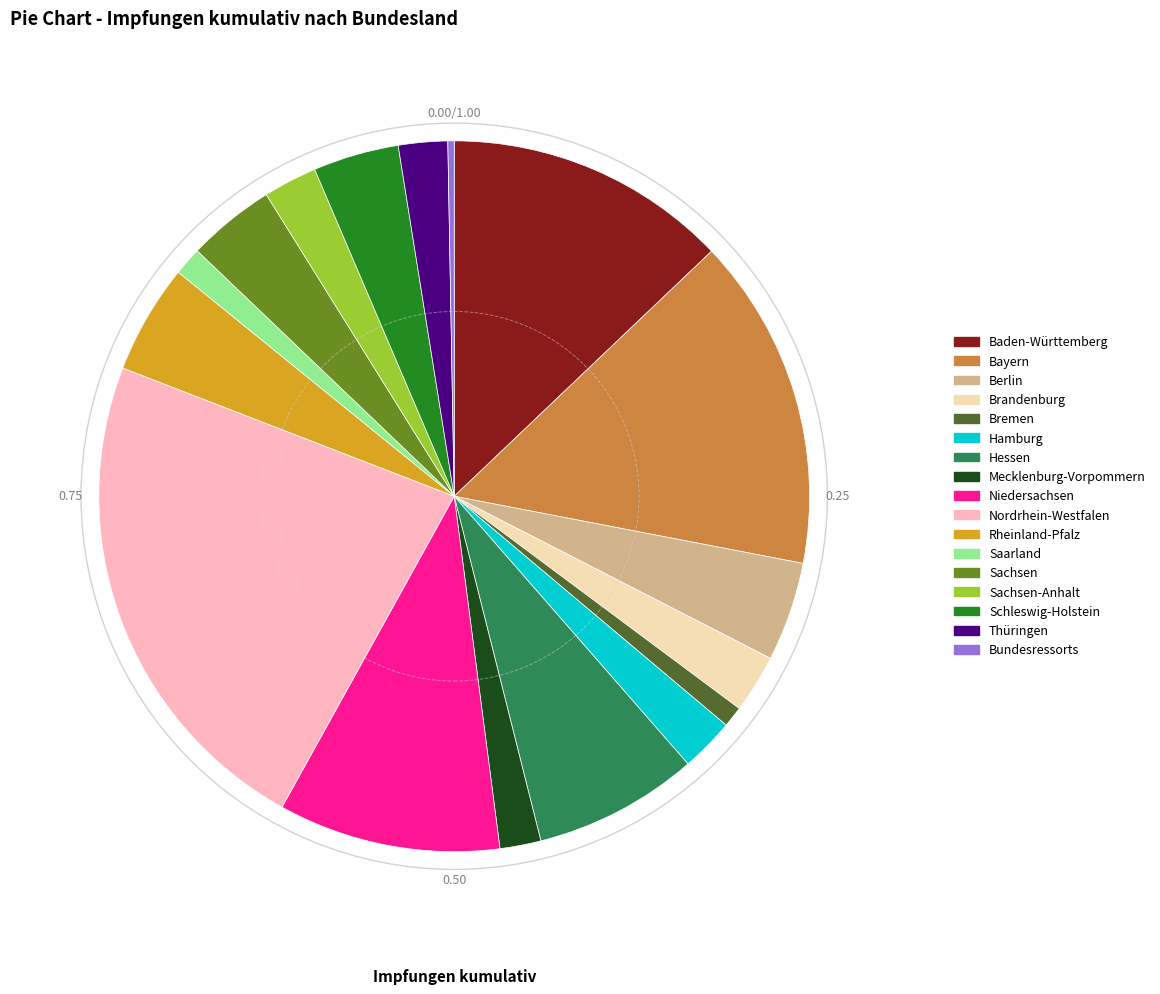

Which slice is the smallest?

Bundesressorts